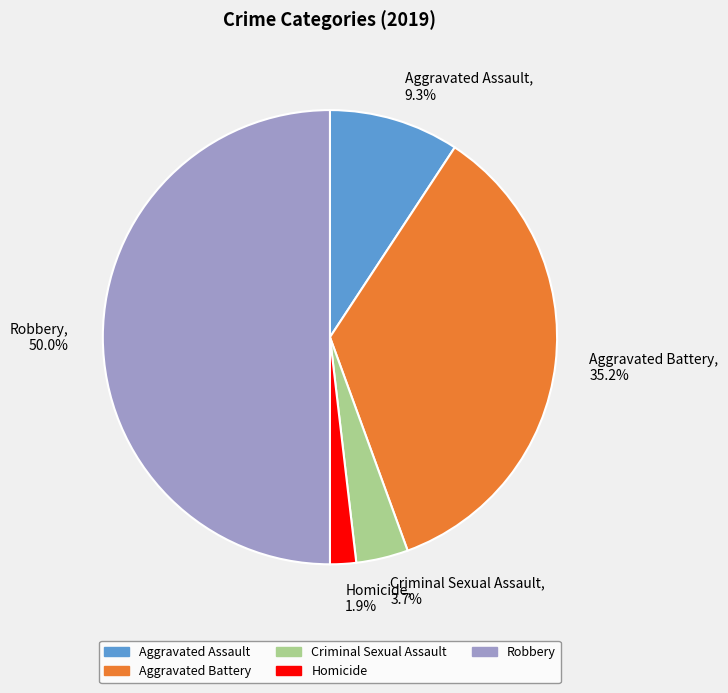

To the nearest percent, what is the difference between the largest and smallest slice percentages?

48%